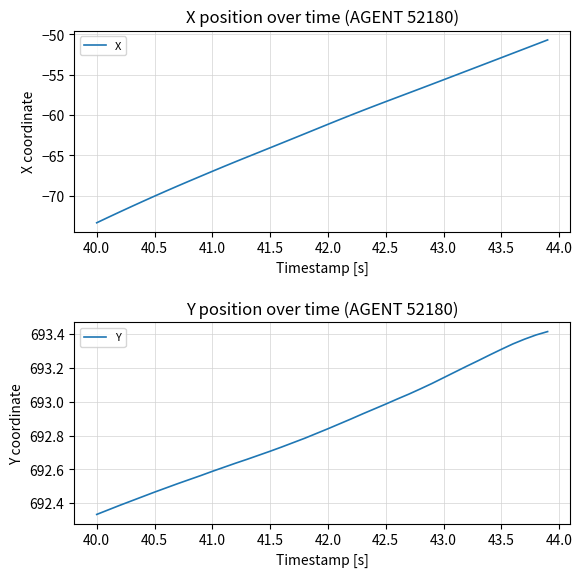

True or false: X and Y cross at least once.

False